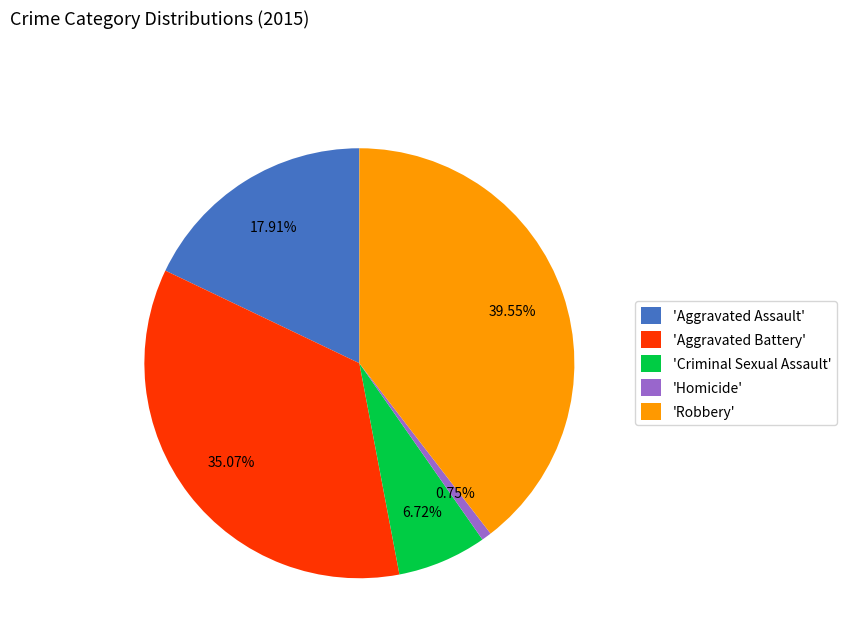

What is the largest slice in the pie chart?

'Robbery'